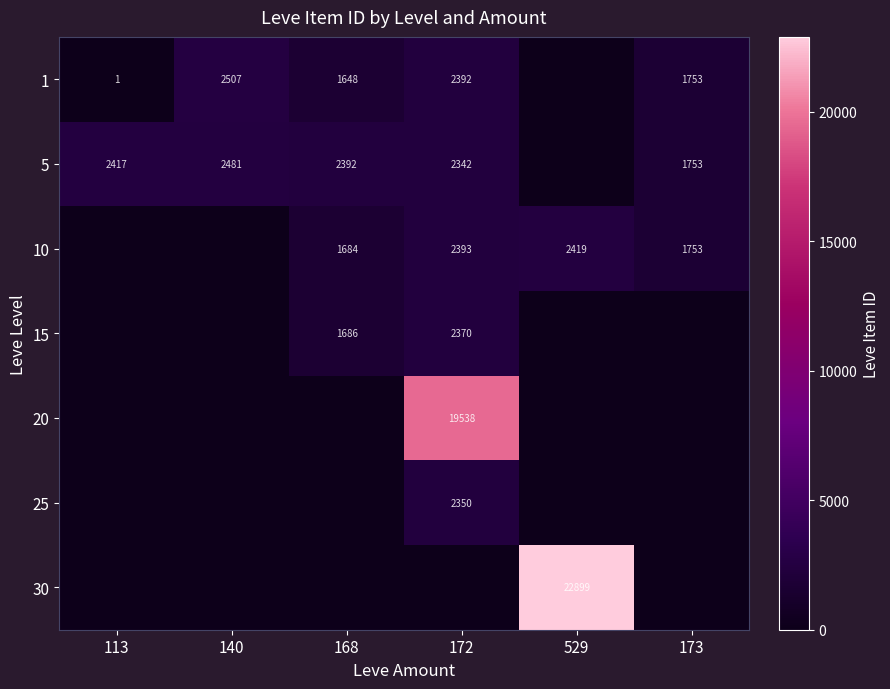

The value of 20 at 172 is 8132. True or false?

False